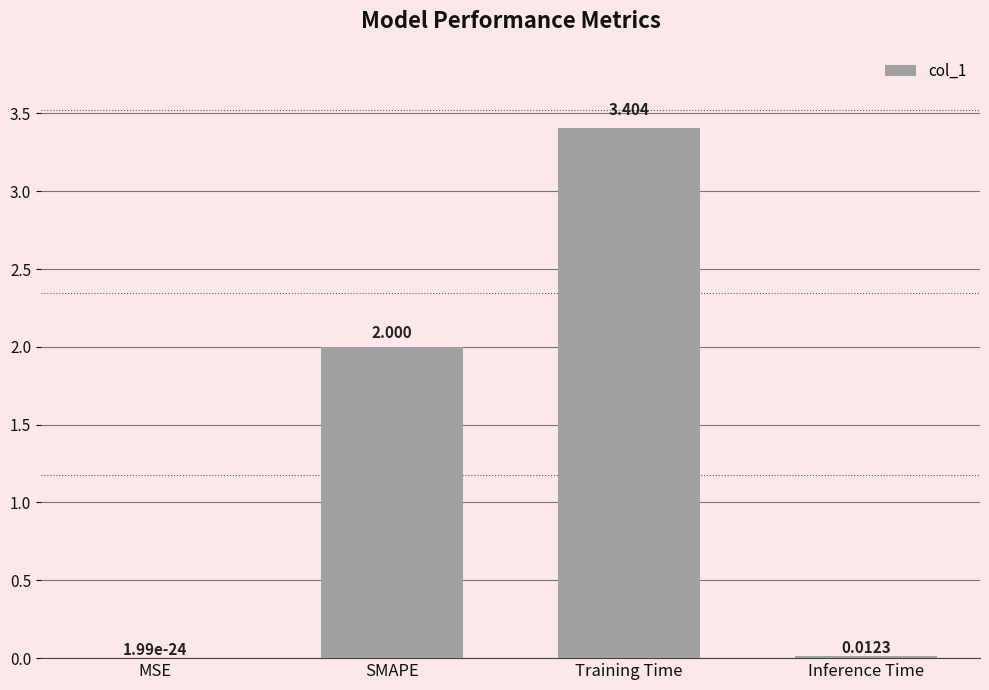

Between SMAPE and Training Time, which is larger?

Training Time